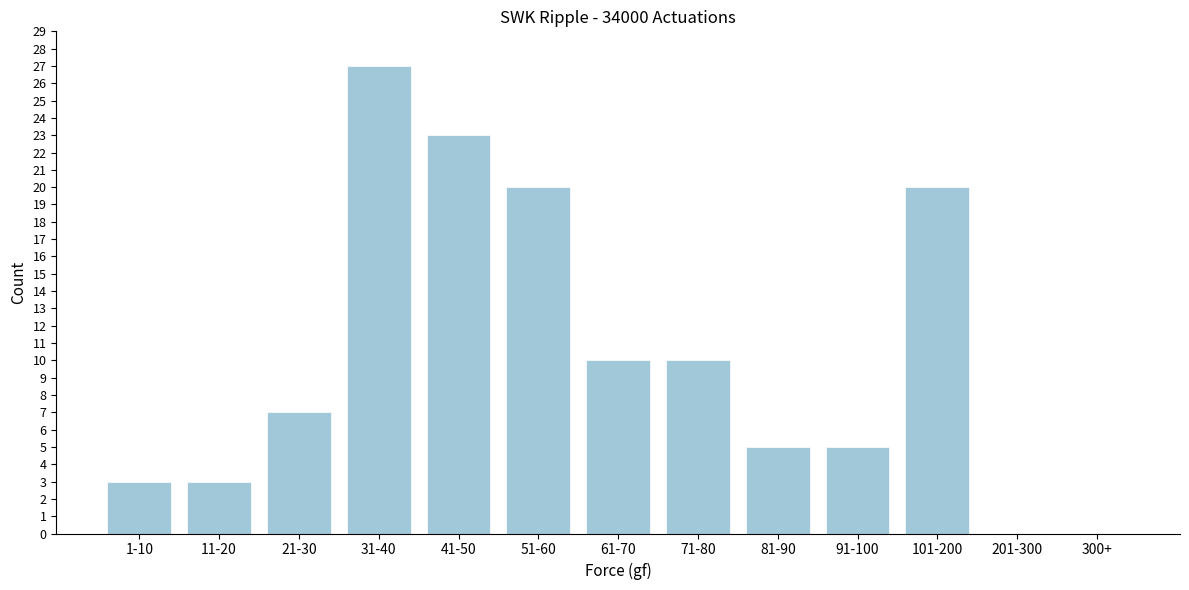

Reading right to left, transcribe all the data shown in this chart.

300+=0	201-300=0	101-200=20	91-100=5	81-90=5	71-80=10	61-70=10	51-60=20	41-50=23	31-40=27	21-30=7	11-20=3	1-10=3